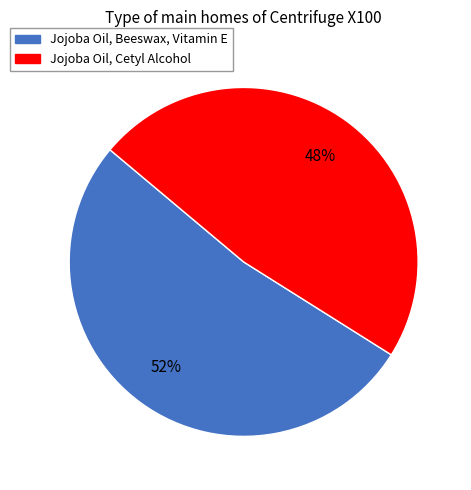

To the nearest percent, what is the combined percentage of Jojoba Oil, Cetyl Alcohol and Jojoba Oil, Beeswax, Vitamin E?

100%